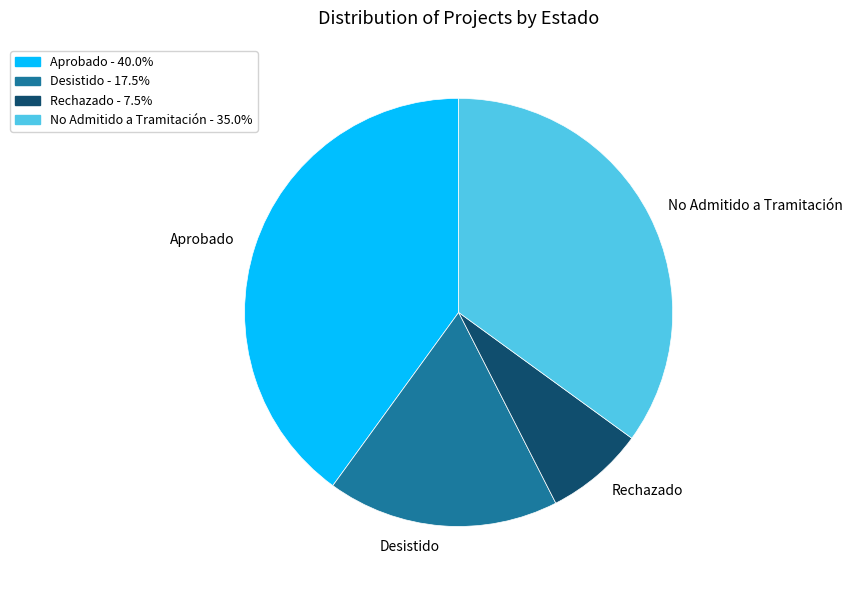

Do No Admitido a Tramitación and Rechazado together represent more than half of the pie?

No